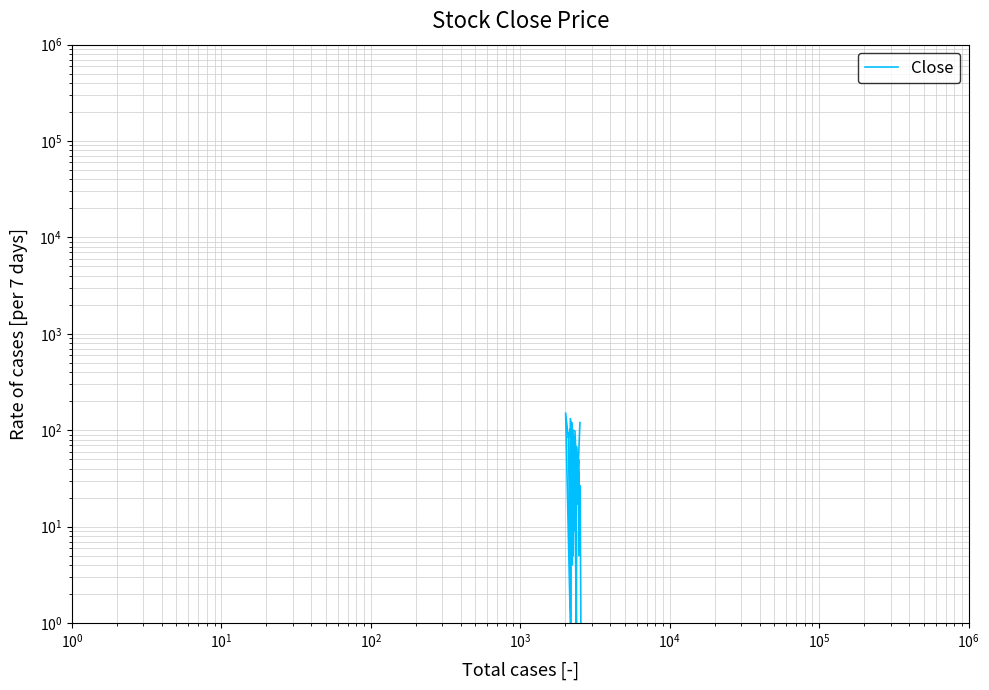

What is the smallest value displayed?

1